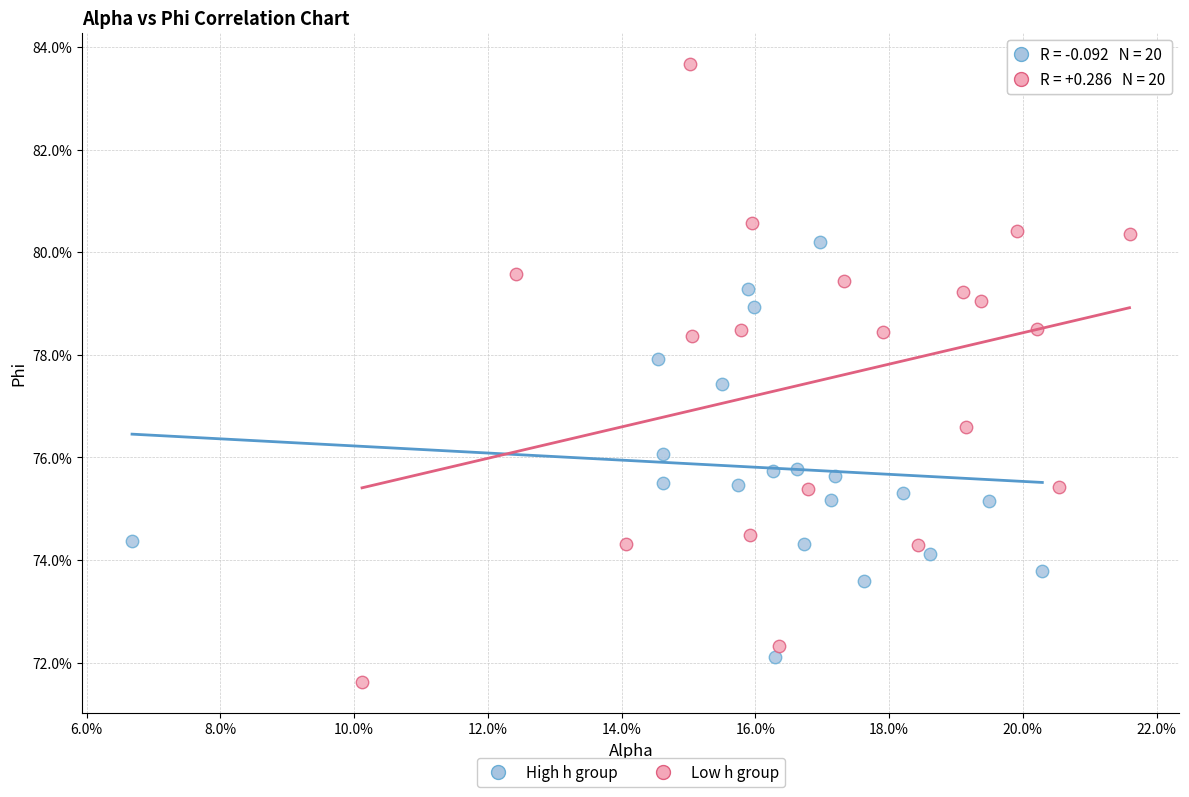

What are all the series names shown in the legend?

High h group, Low h group